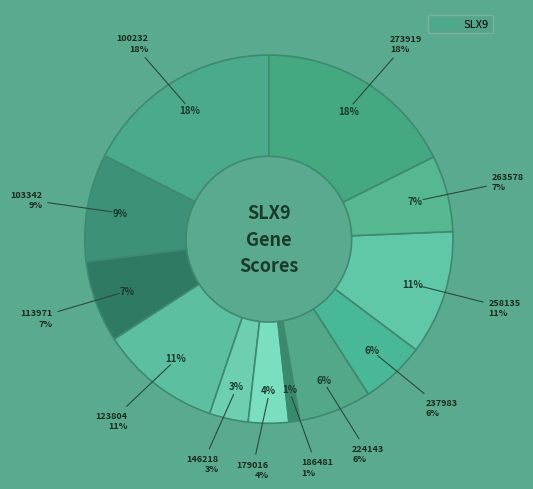

Which category has the smallest portion of the pie?

186481